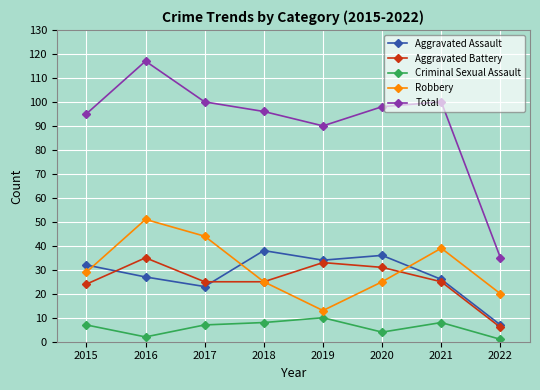

What is the value of the Robbery point at the 1st from the left?

29